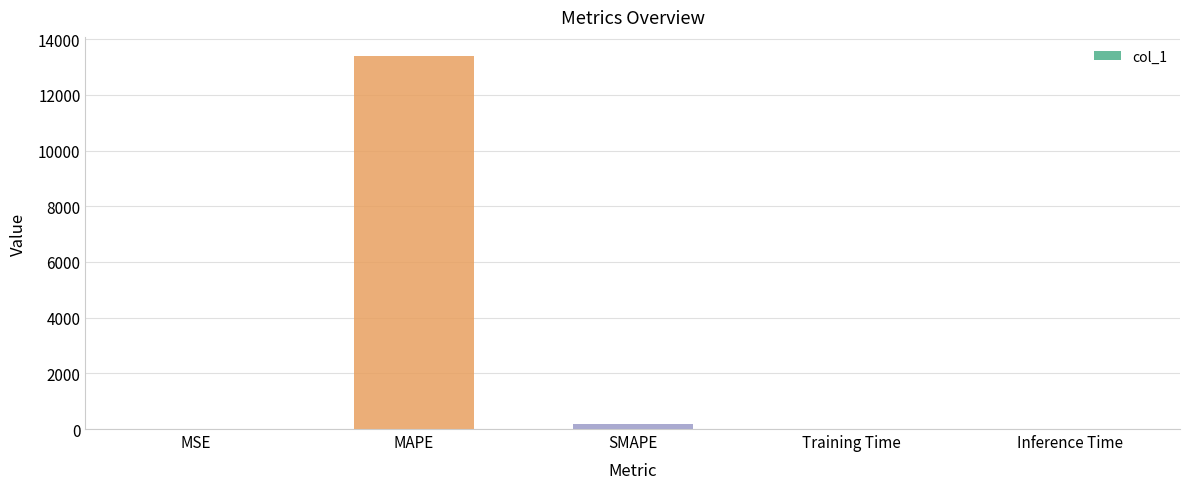

How many data points does each series have?

5